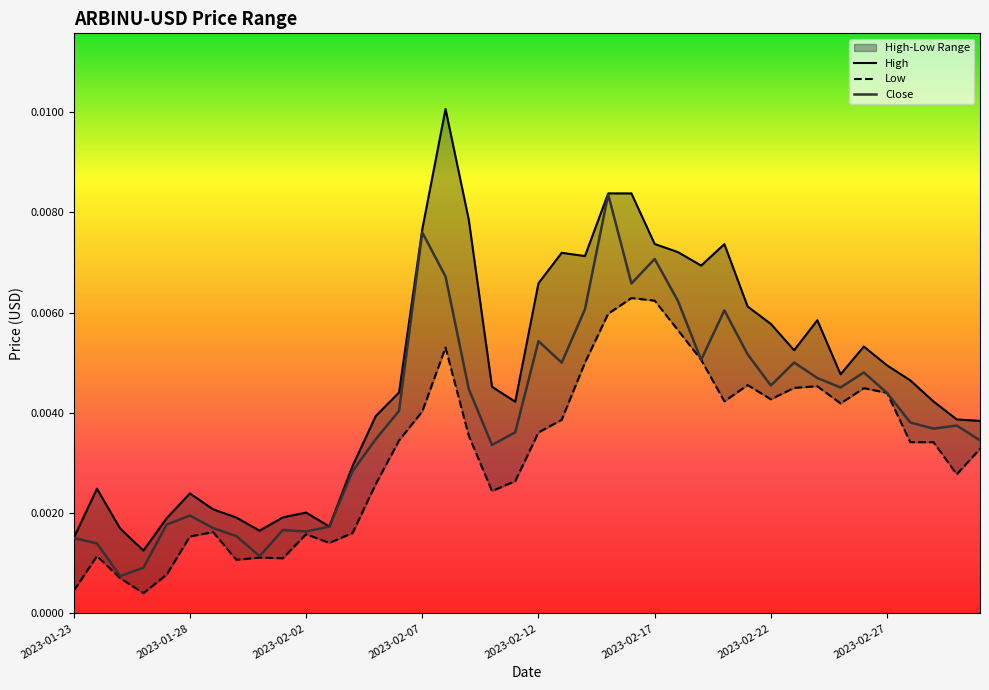

At which label does Close reach its peak?

23